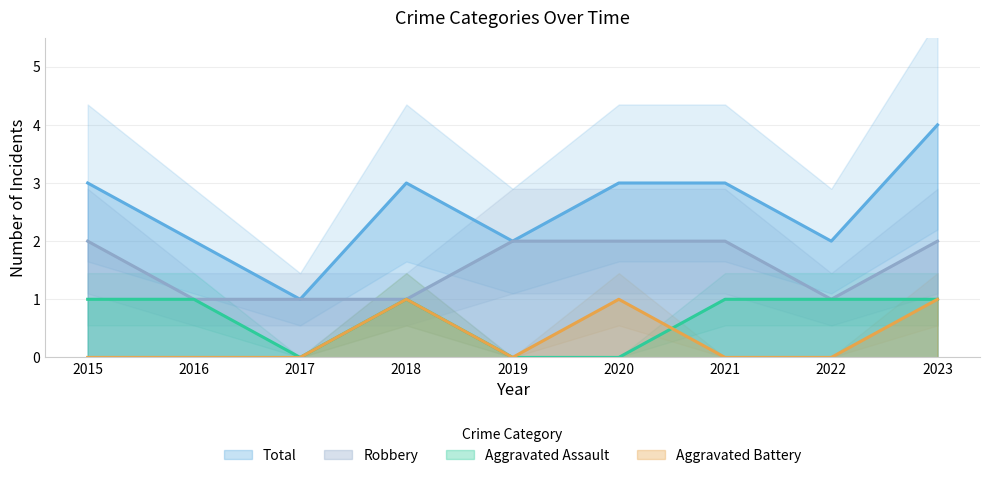

Reading left to right, what are all the values shown in this chart?

Aggravated Assault: 2015=1	2016=1	2017=0	2018=1	2019=0	2020=0	2021=1	2022=1	2023=1
Aggravated Battery: 2015=0	2016=0	2017=0	2018=1	2019=0	2020=1	2021=0	2022=0	2023=1
Robbery: 2015=2	2016=1	2017=1	2018=1	2019=2	2020=2	2021=2	2022=1	2023=2
Total: 2015=3	2016=2	2017=1	2018=3	2019=2	2020=3	2021=3	2022=2	2023=4